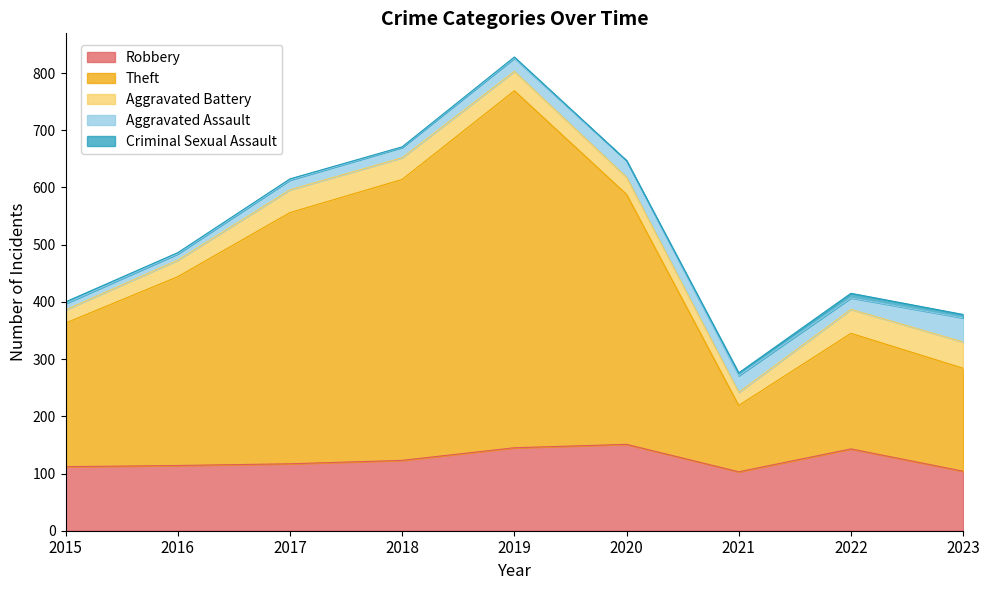

What is the maximum value for Aggravated Assault?

42